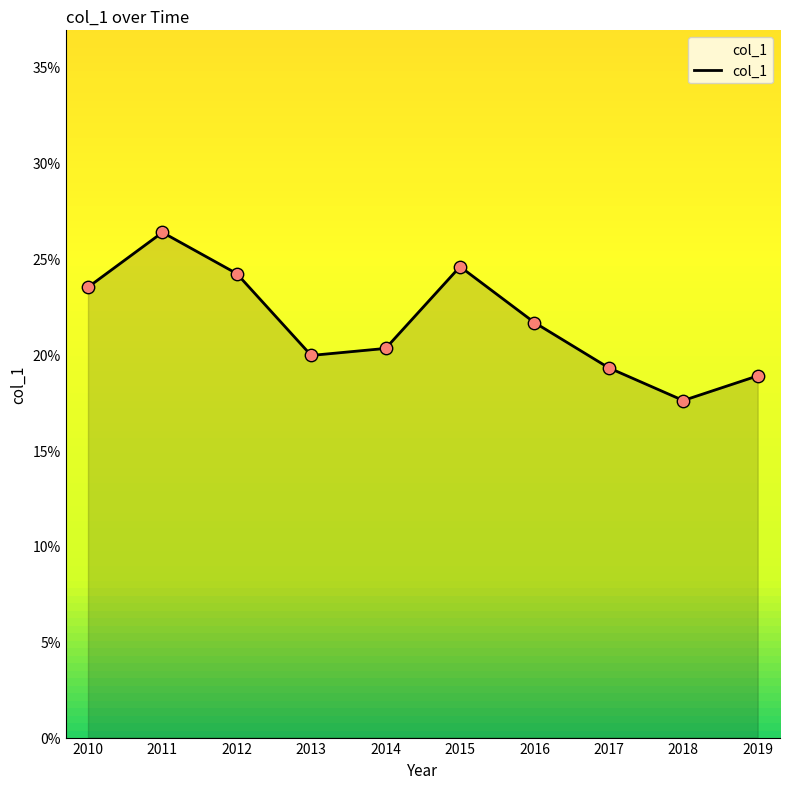

Which has a higher value, 2013 or 2019?

2013